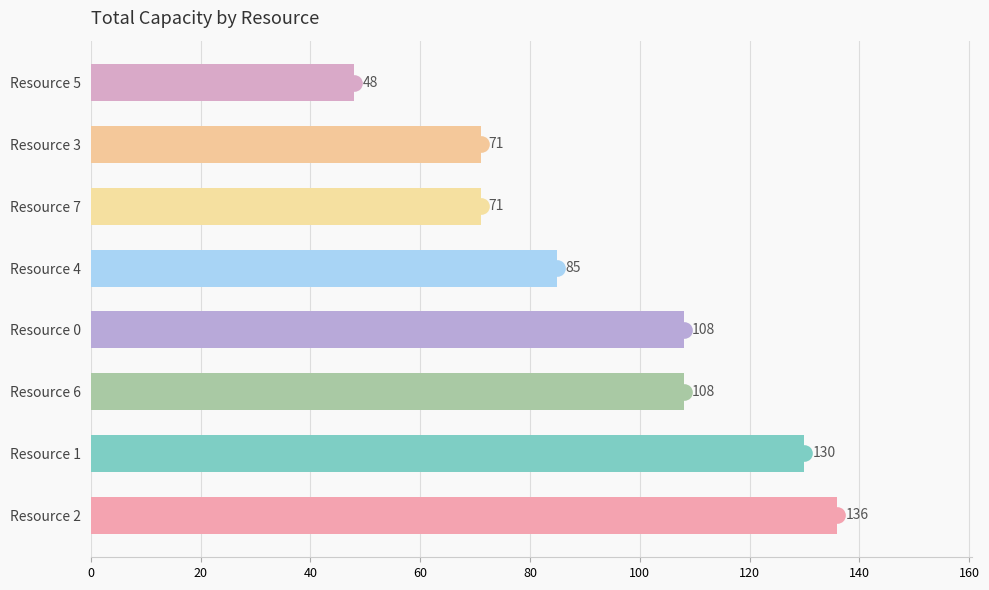

True or false: the data shows 71 at Resource 7.

True